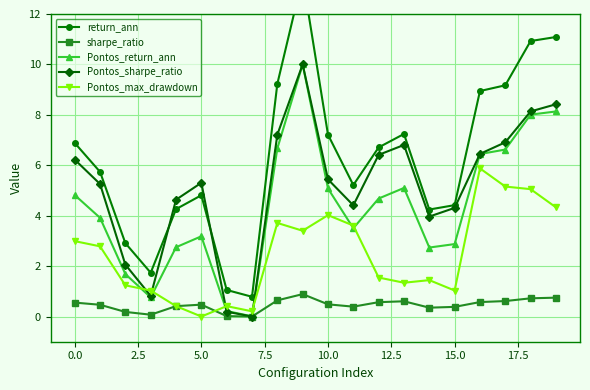

How many values in the Pontos_sharpe_ratio series are below 5?

8